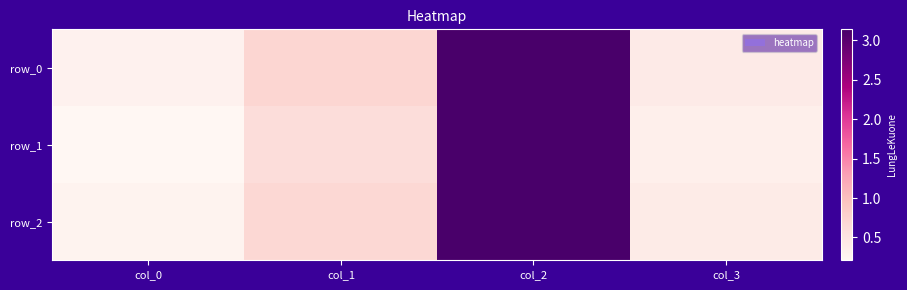

What is the approximate value of row_0 at col_1?

0.7